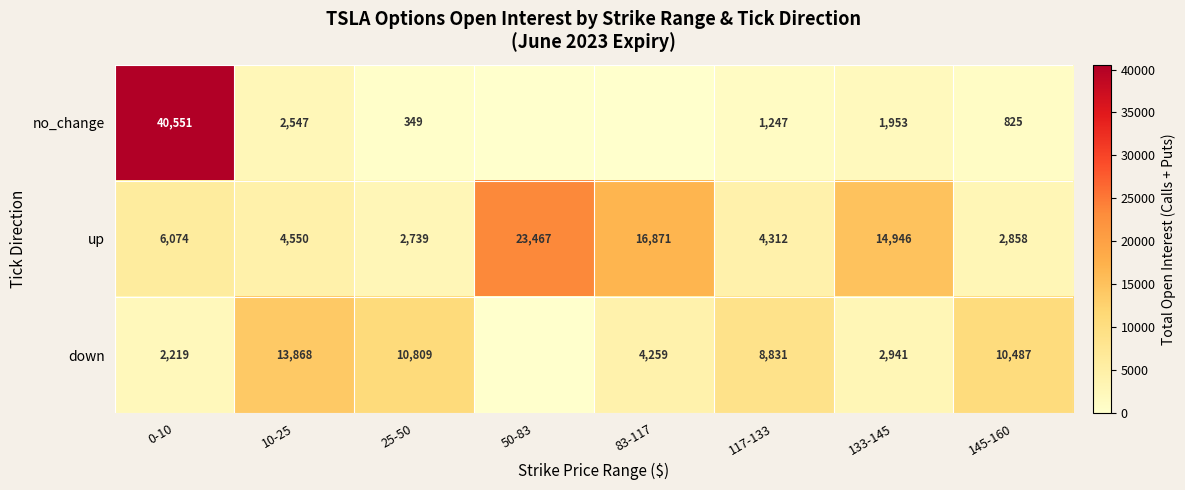

At which label does up reach its minimum?

25-50